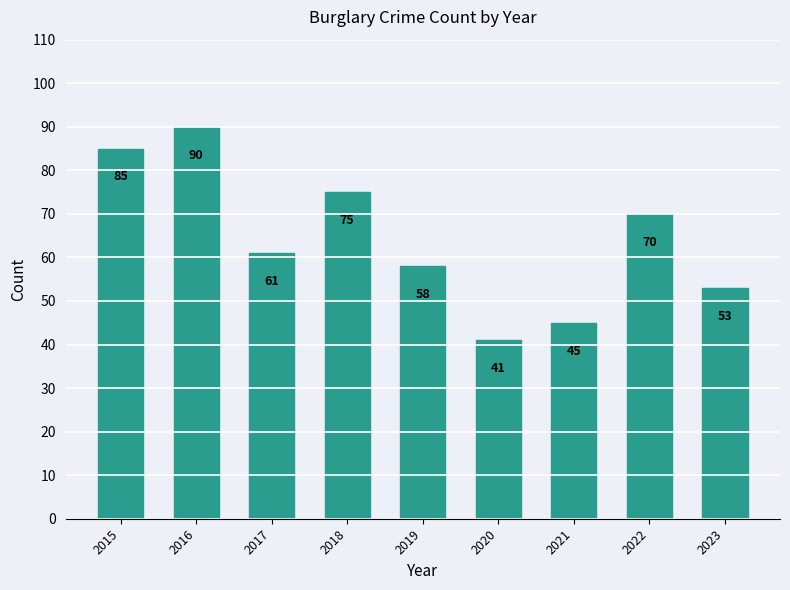

Approximately how many times larger is the value at 2021 compared to 2016?

0.5